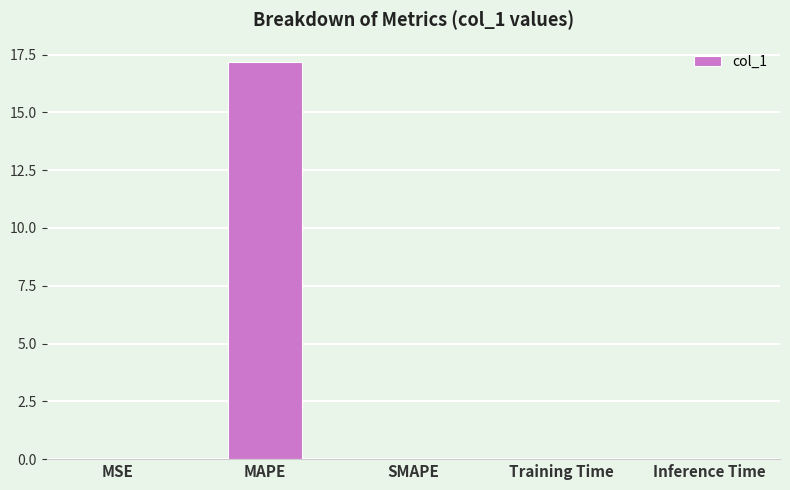

What is the greatest value displayed?

17.2